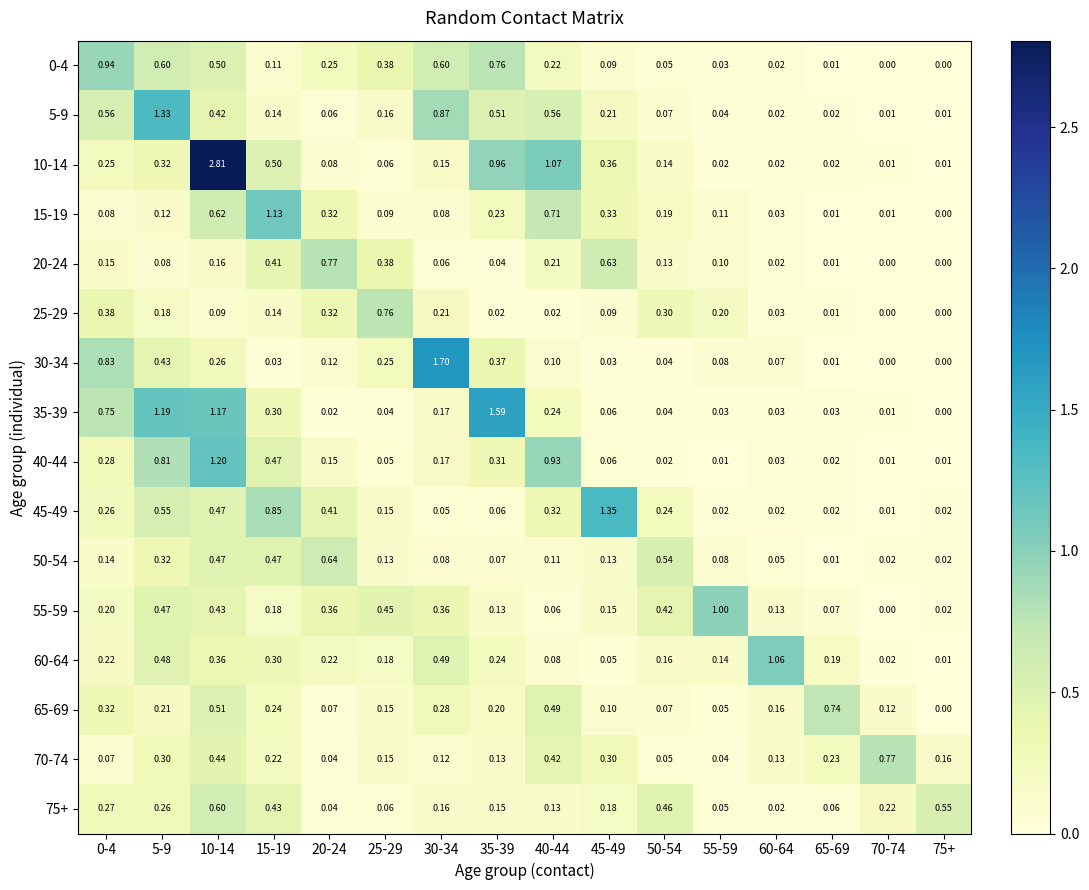

Is the value of 0-4 at 15-19 greater than the value of 75+ at 65-69?

Yes